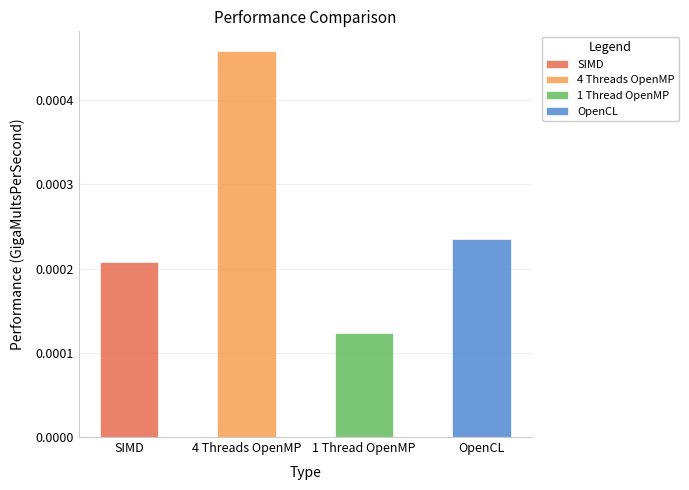

List the labels in order of value, largest first.

4 Threads OpenMP, OpenCL, SIMD, 1 Thread OpenMP